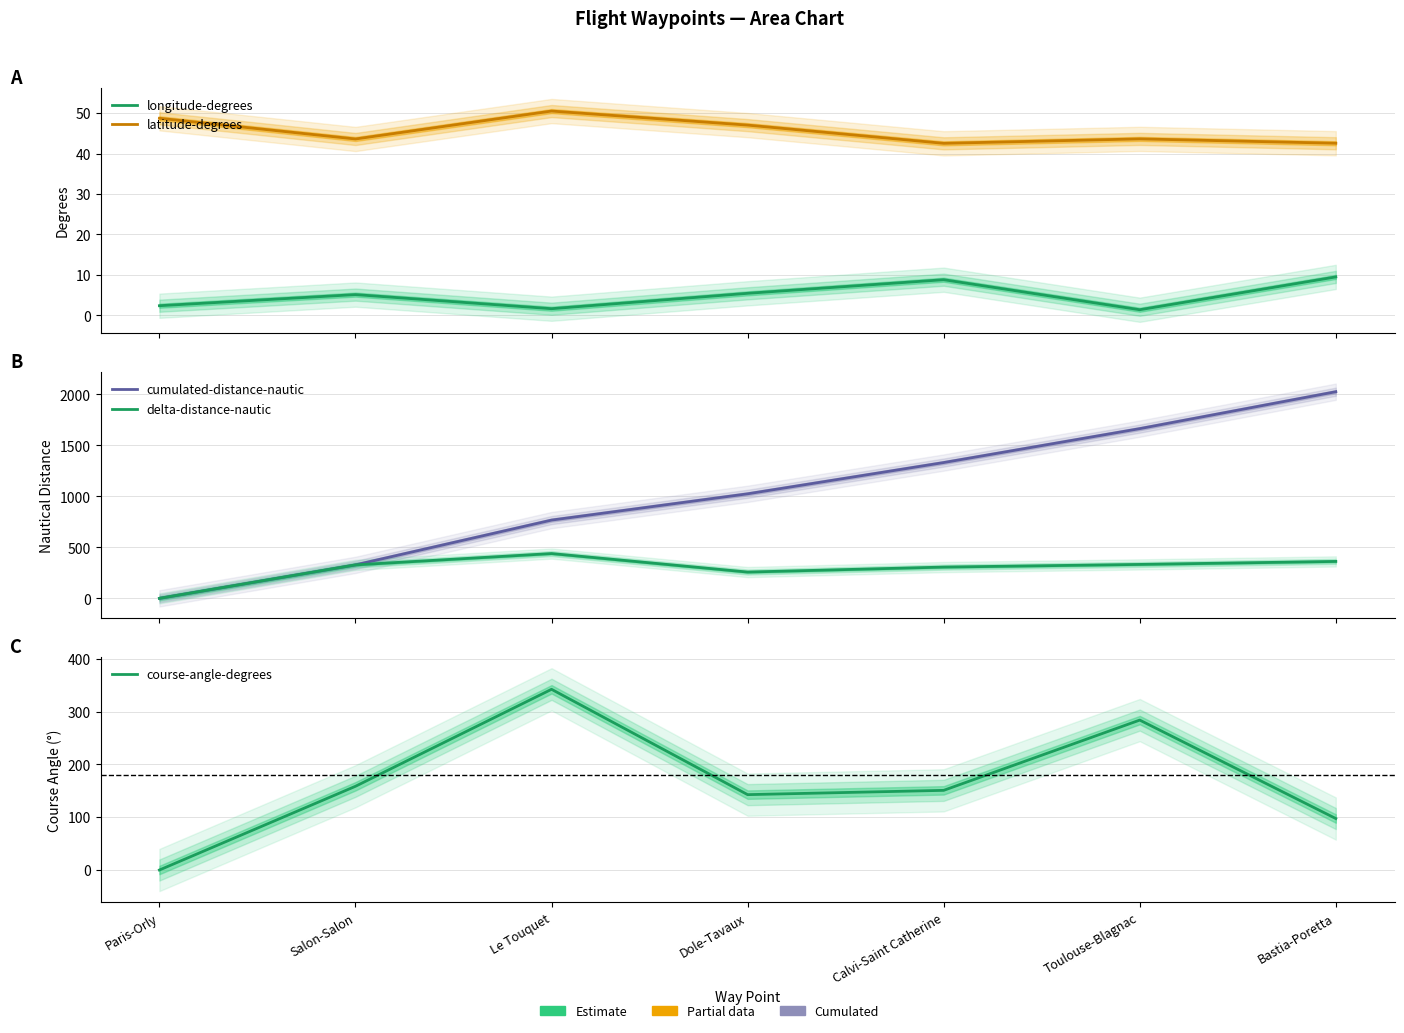

True or false: delta-distance-nautic has a value of 171.5 at Paris-Orly.

False